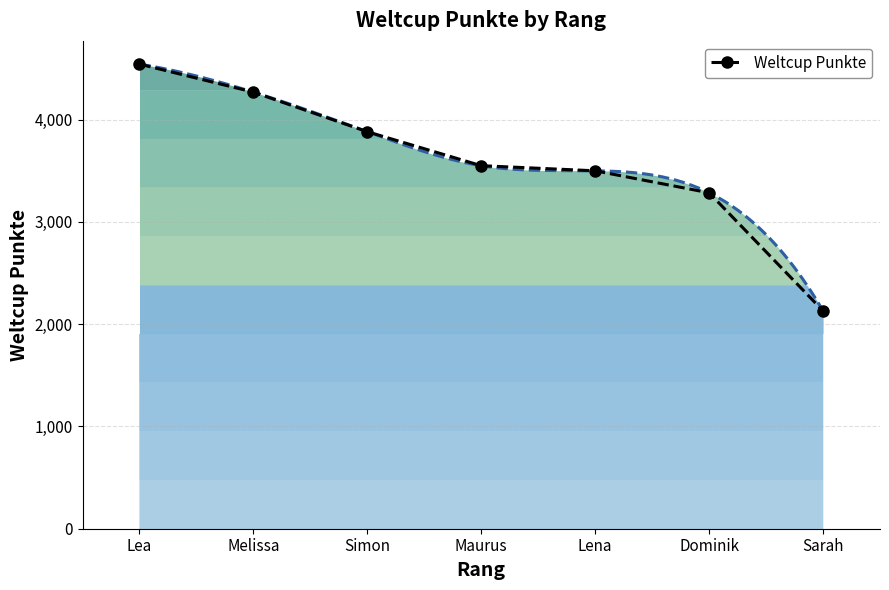

Which category has the lowest value across all series?

Sarah